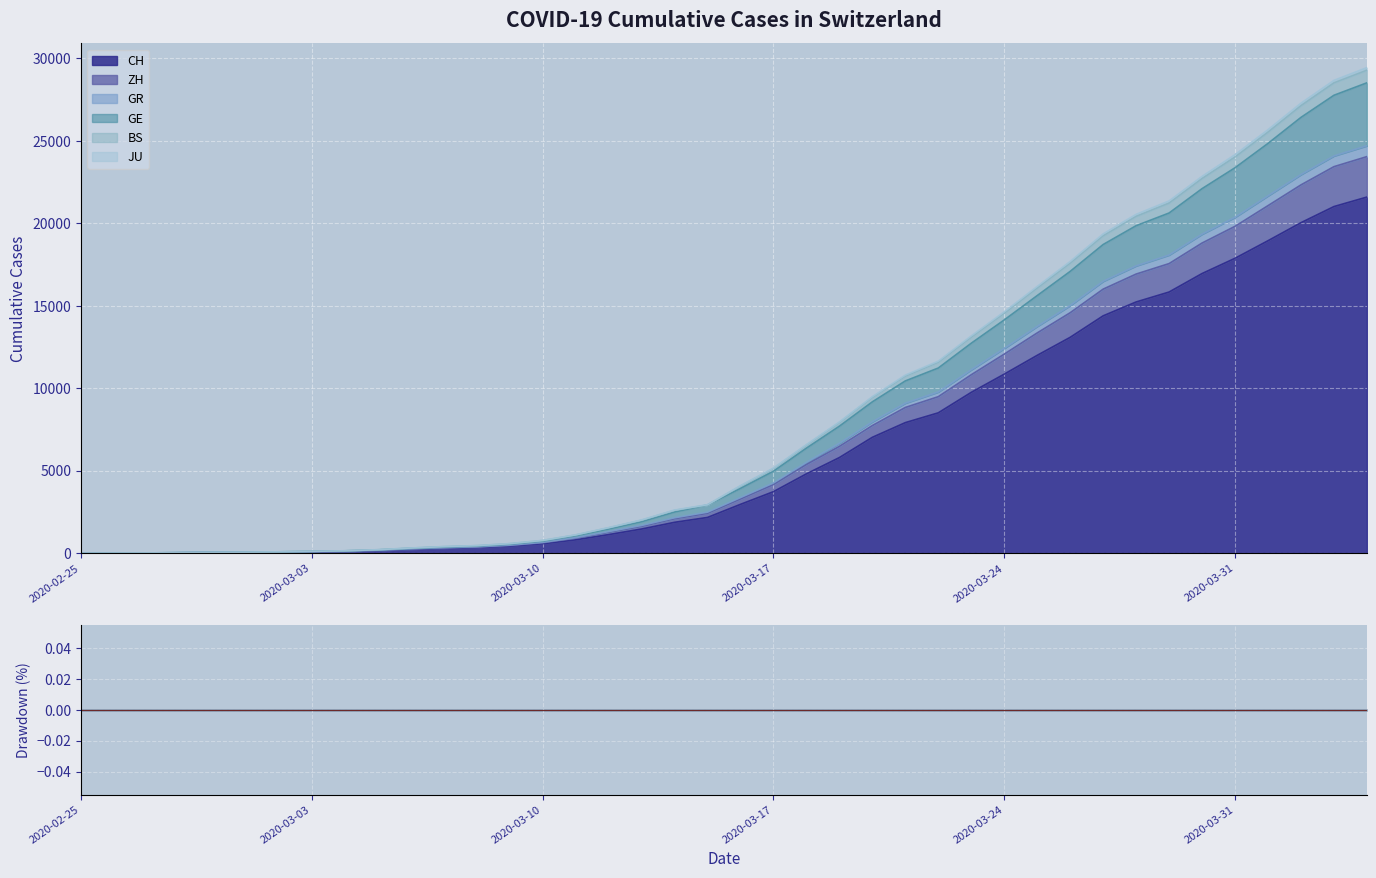

True or false: GR and ZH cross at least once.

False